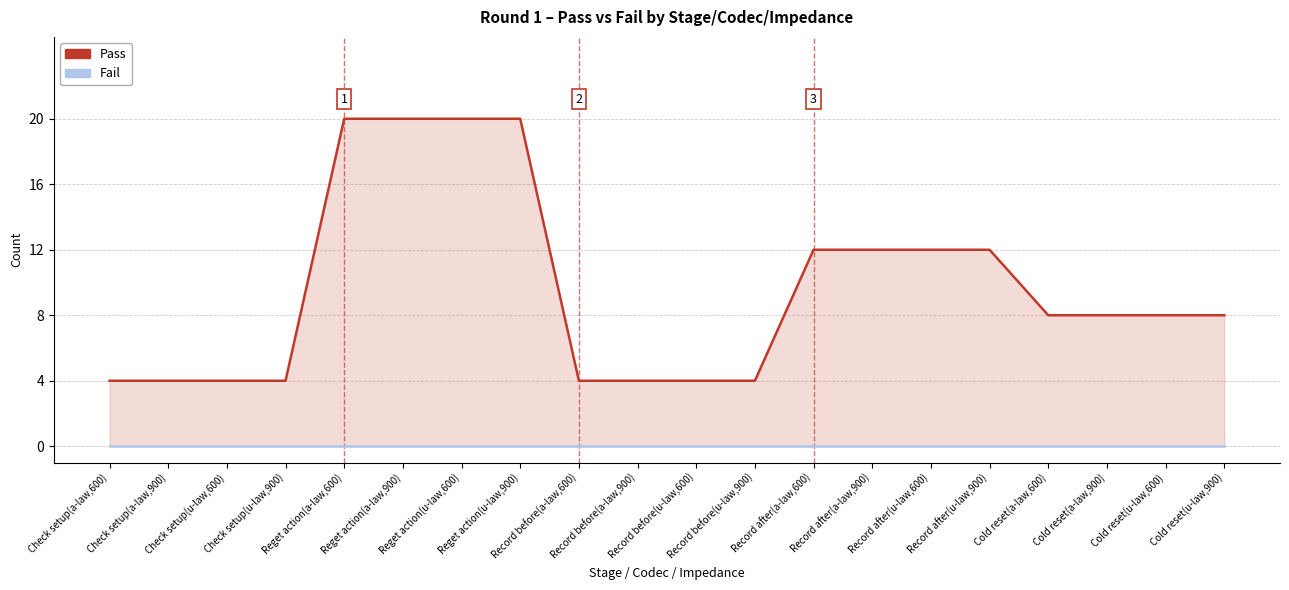

Count the number of categories in the chart.

20